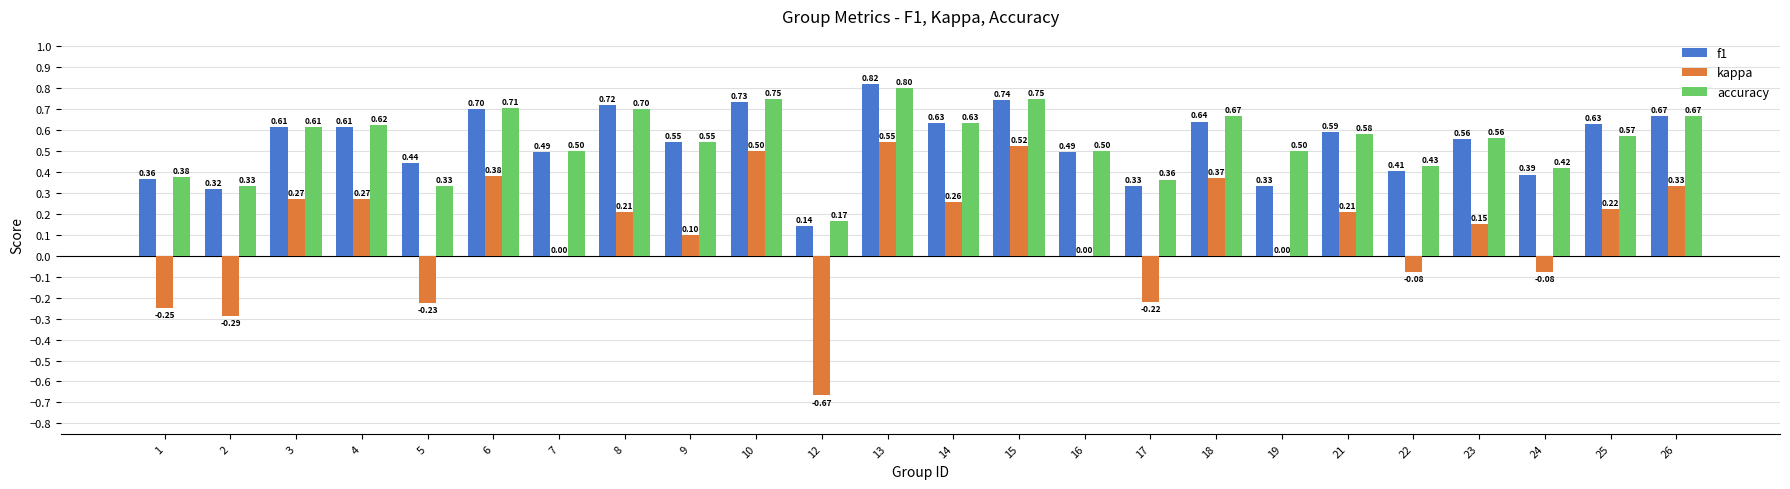

What is the sum of all kappa values?

2.5